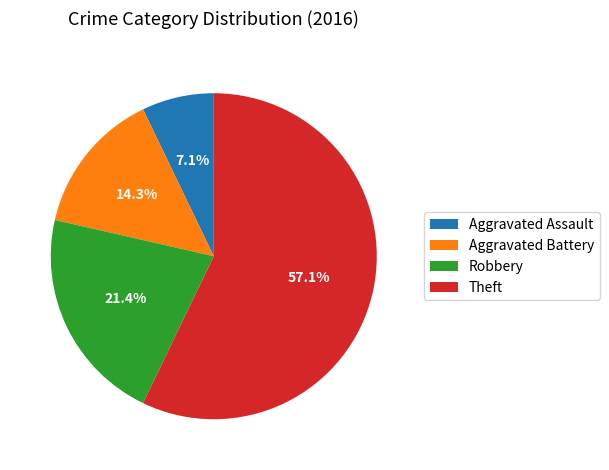

Which category has the biggest portion of the pie?

Theft